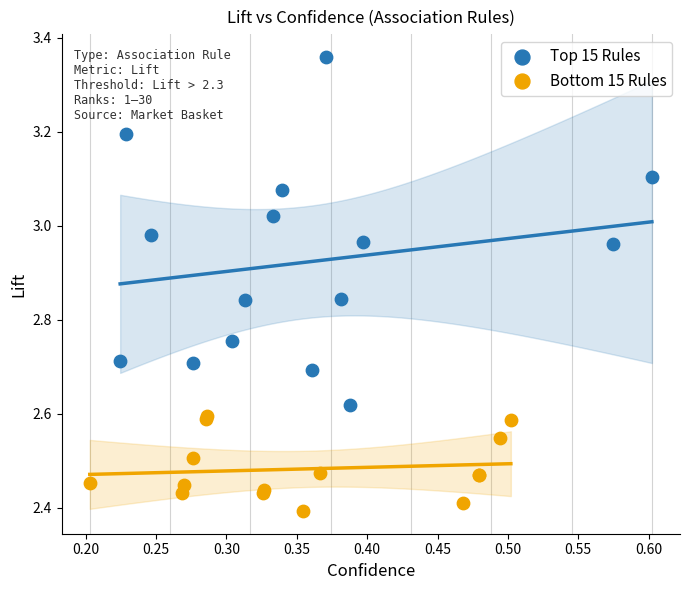

Which series has the largest Y range (max minus min)?

Top 15 Rules